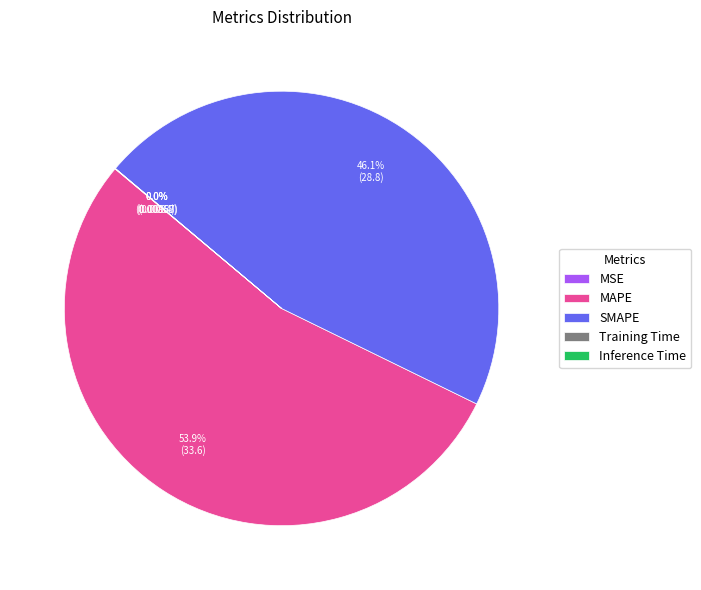

How much of the chart is everything except SMAPE?

53.9%